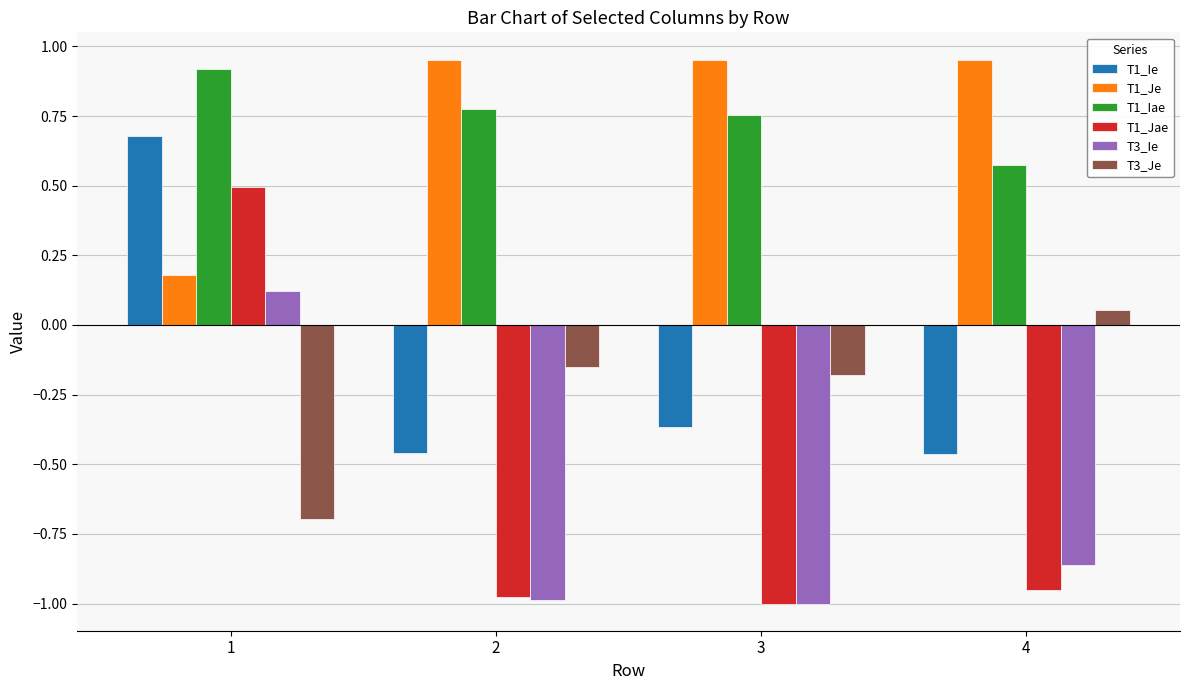

What is the average value of the T1_Jae series?

-0.6